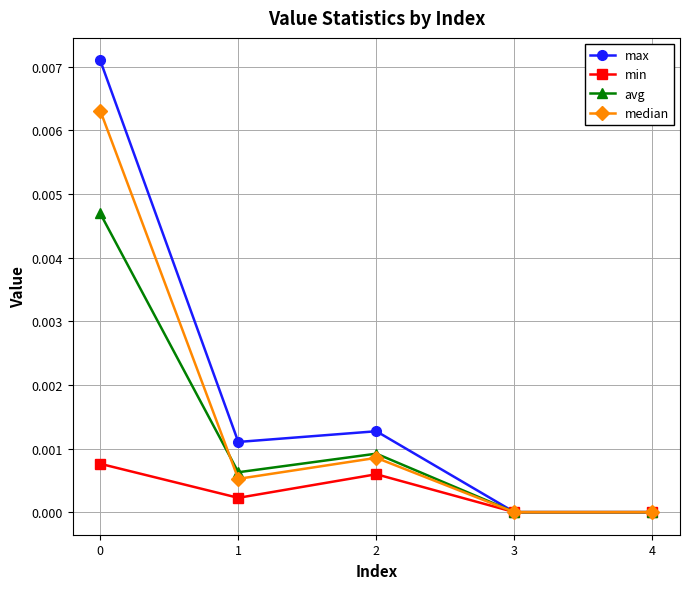

At 2, list the series in order from smallest to largest.

min, median, avg, max